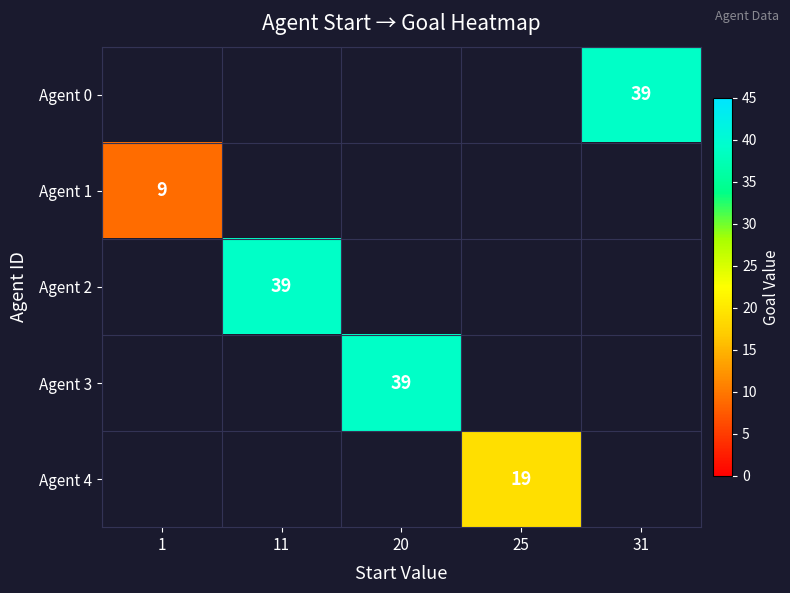

Is it true that Agent 3 equals 39.0 at 20?

True